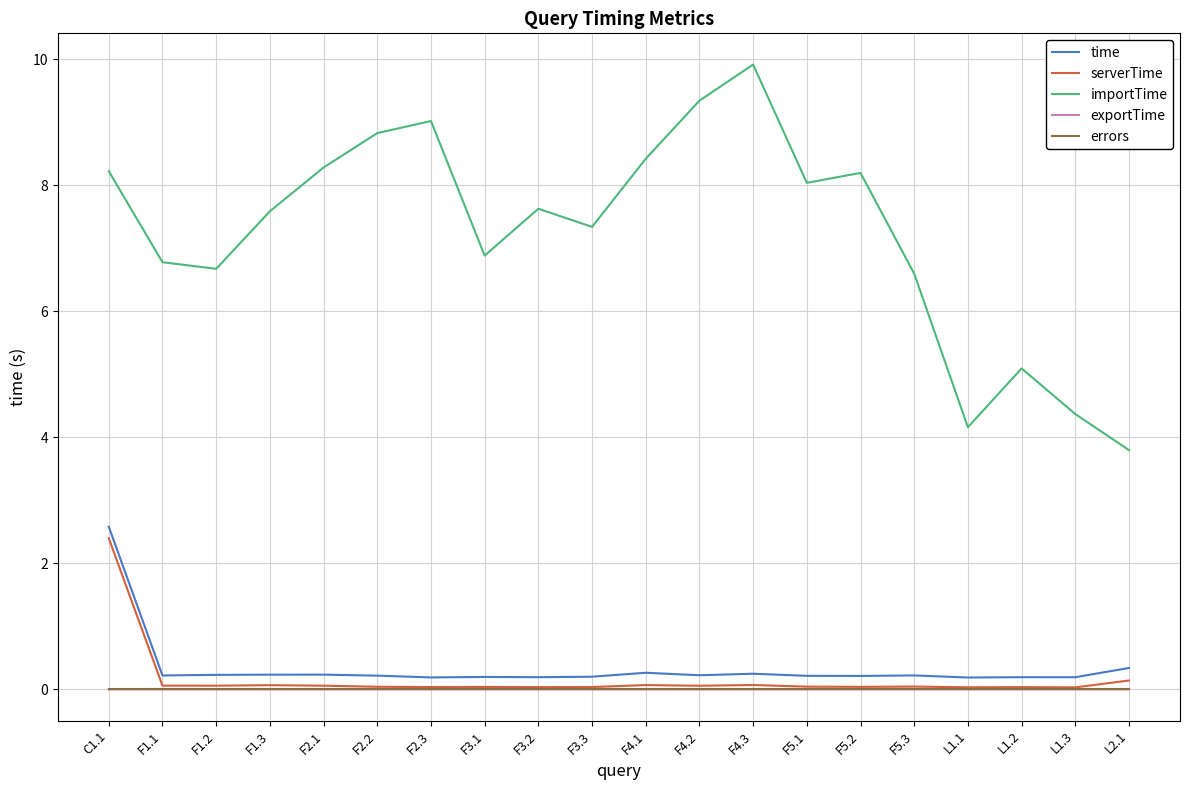

Which series has the largest range (max minus min)?

importTime